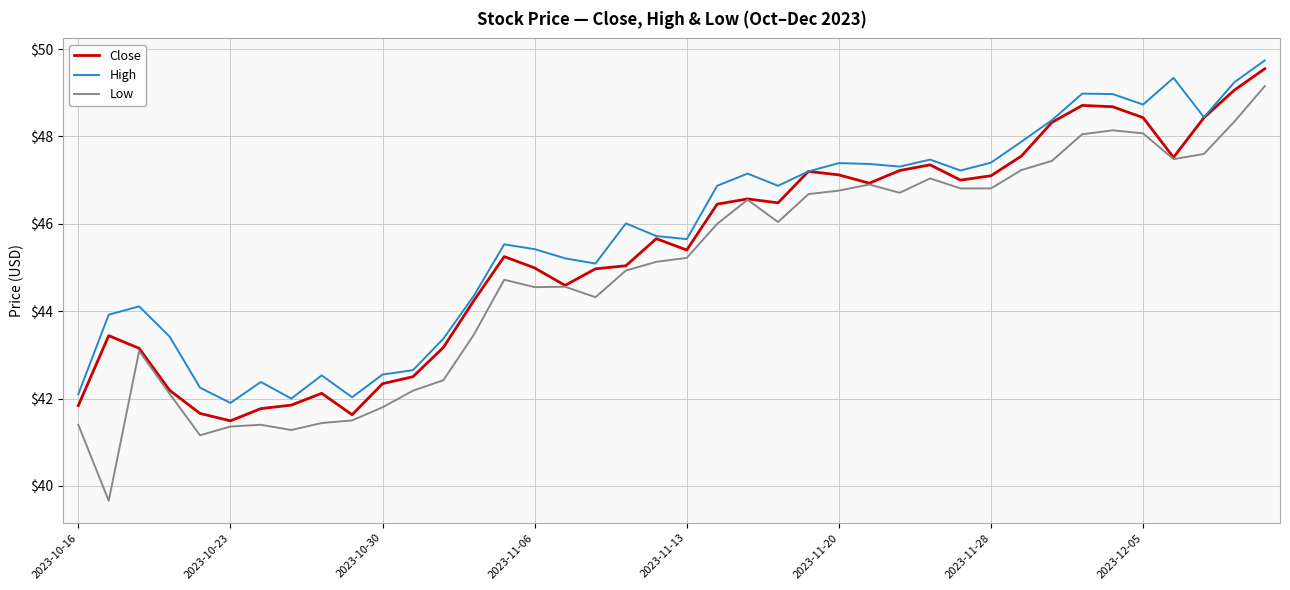

True or false: Low and High intersect in this chart.

False